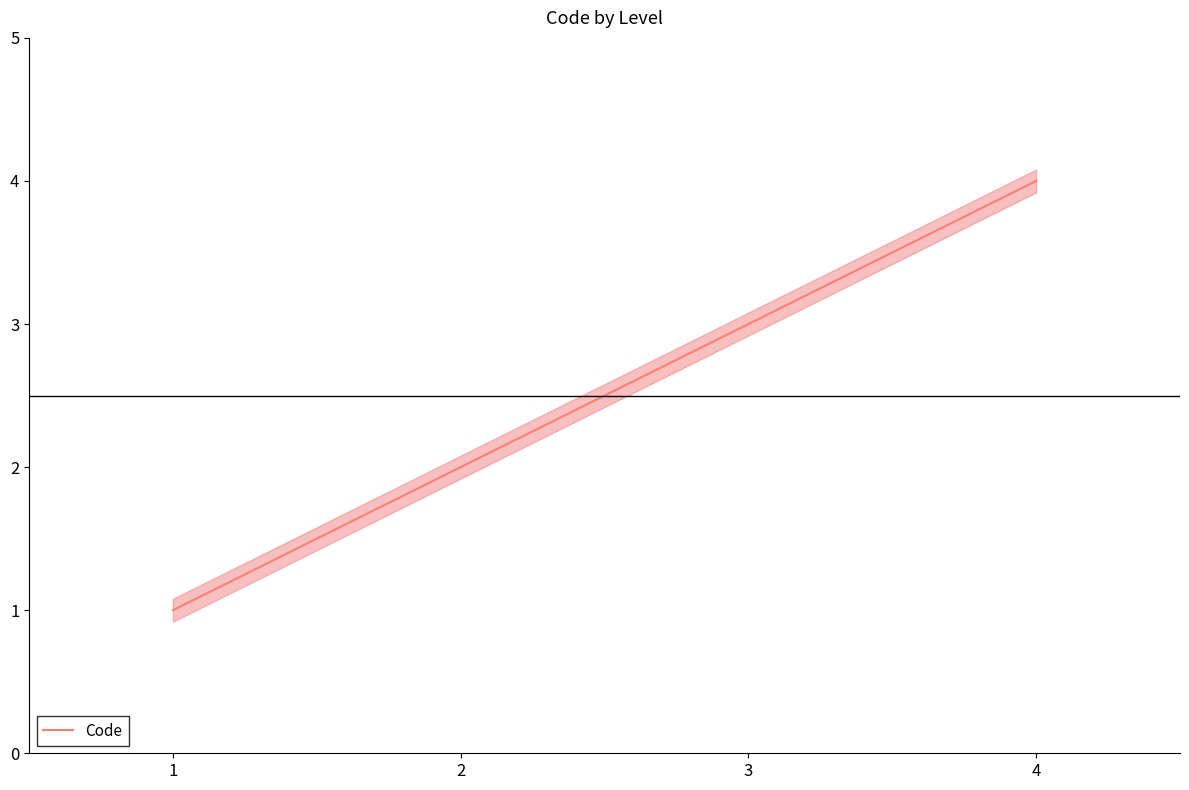

What is the minimum value shown in the chart?

1